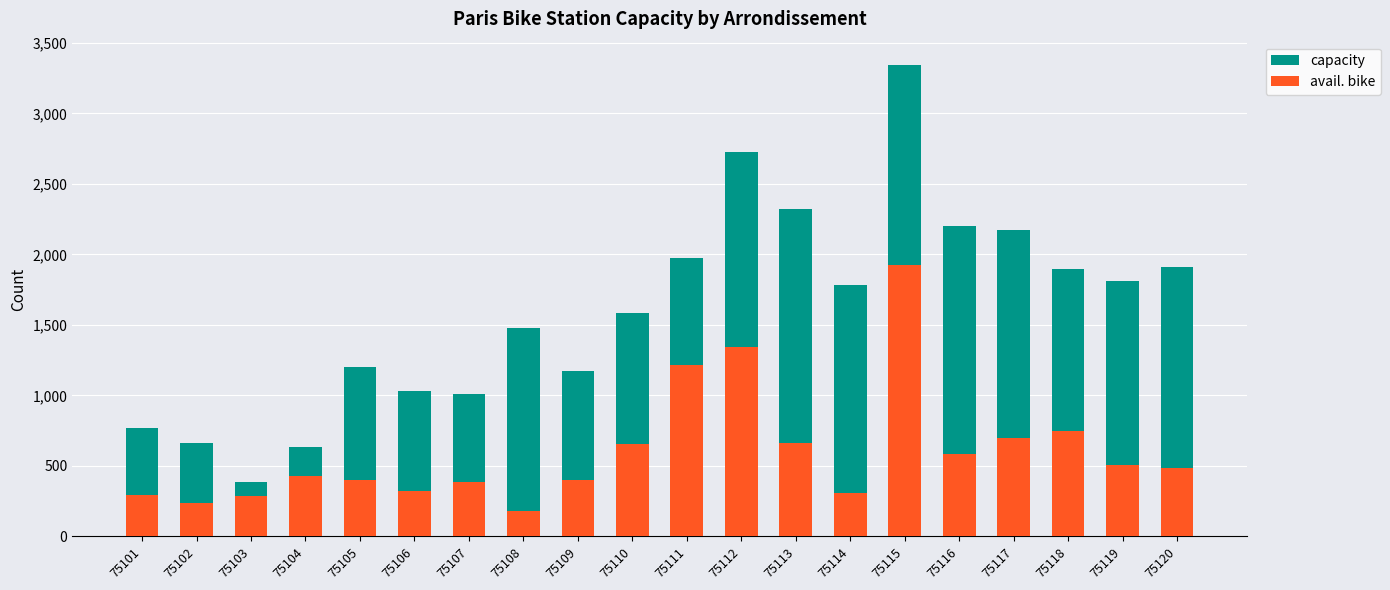

True or false: capacity has a value of 1894 at 75118.

True